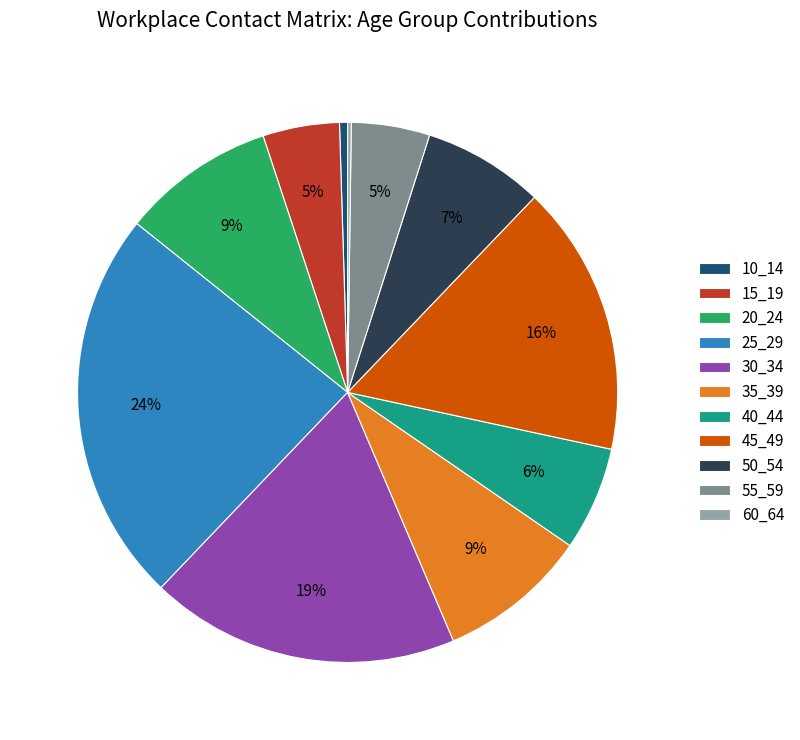

To the nearest percent, what is the difference between the 15_19 and 35_39 slice percentages?

4%